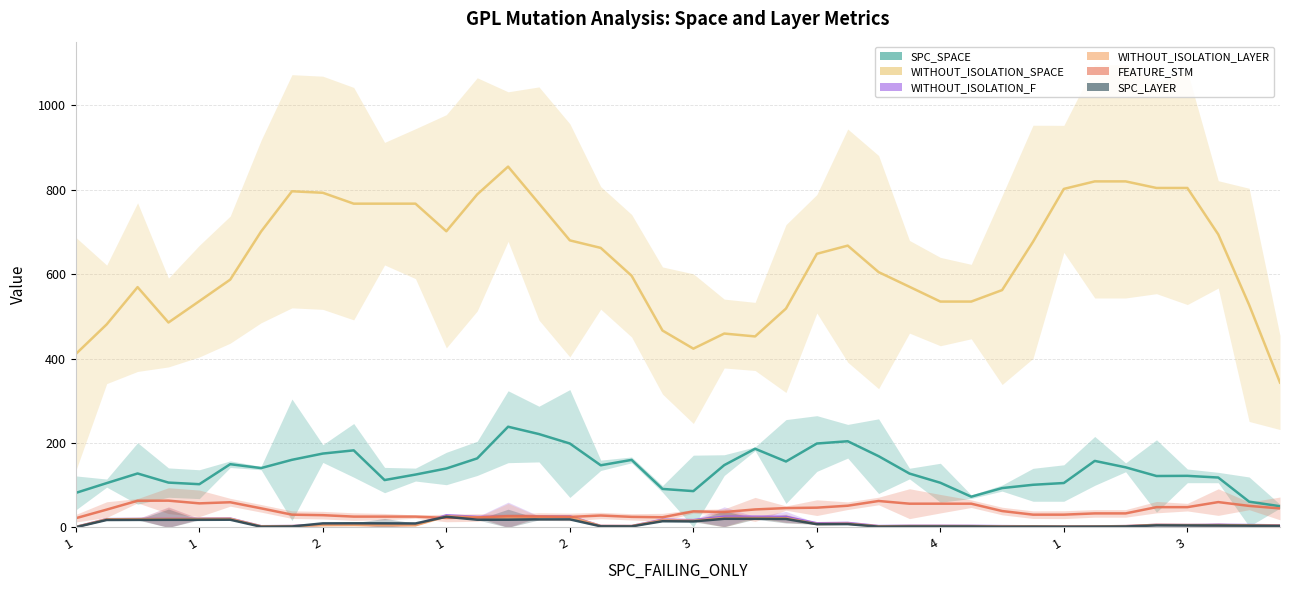

Between 2 and 4, which series saw the biggest shift?

WITHOUT_ISOLATION_SPACE